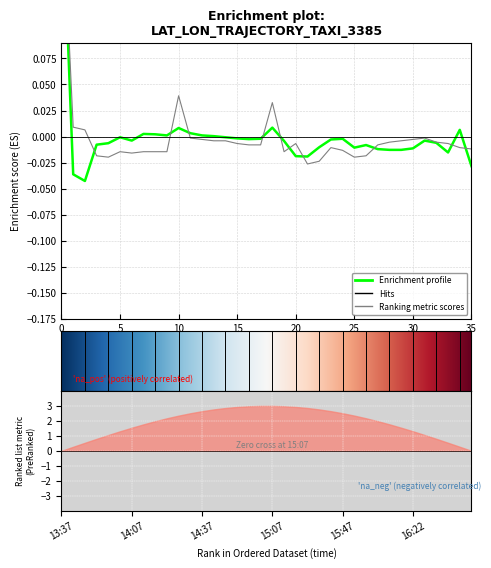

In lon, how many points are lower than both neighbors (excluding endpoints)?

5